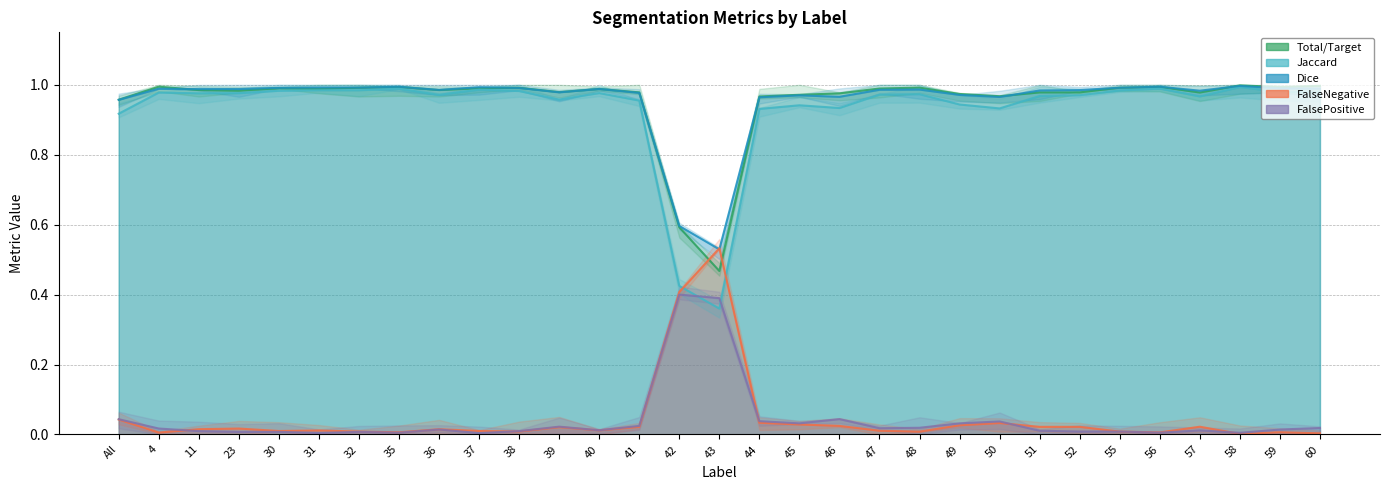

How many data points does each series have?

31